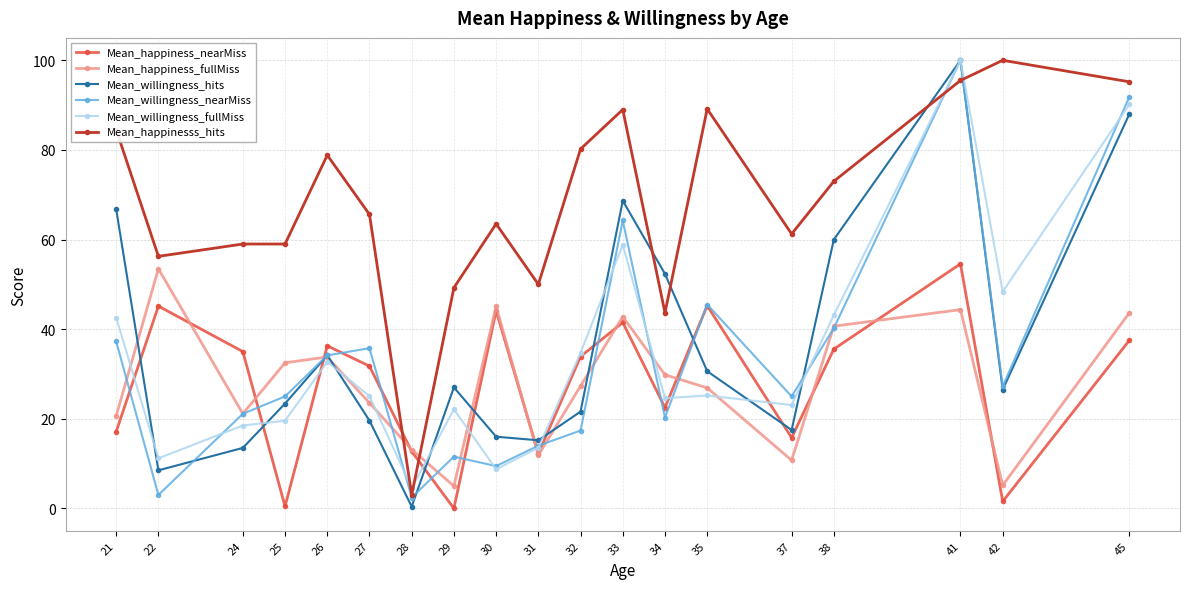

Between 21 and 29, which series saw the biggest shift?

Mean_willingness_hits